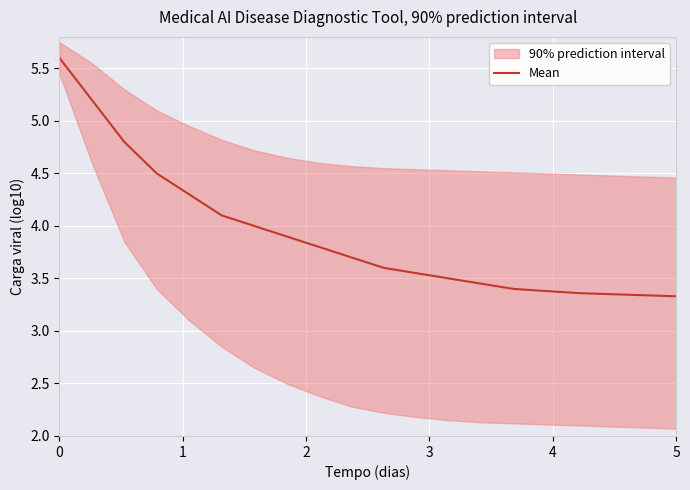

What is the maximum value for Mean?

5.6